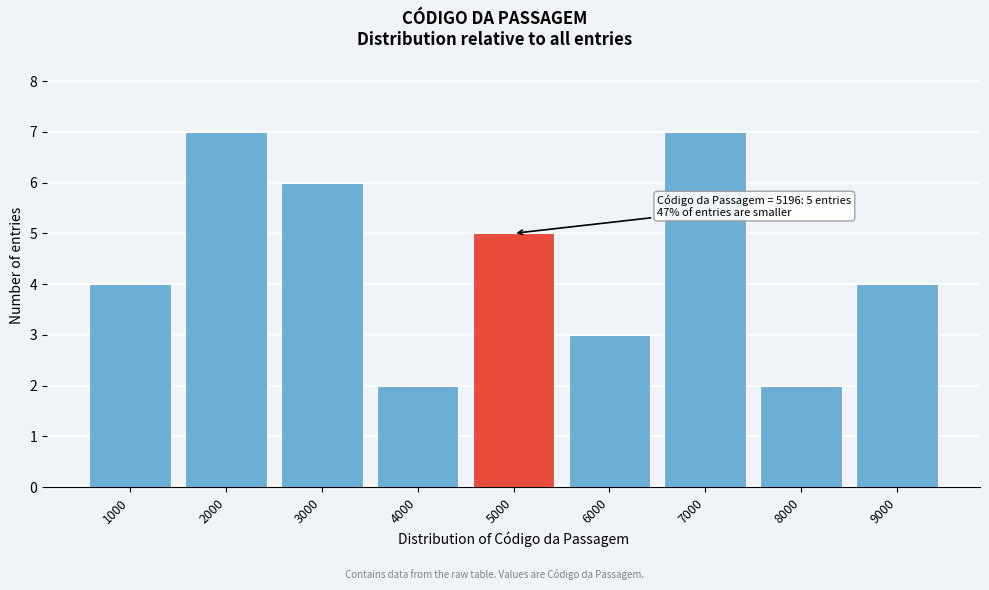

Reading left to right, list all the values displayed in this chart.

4	7	6	2	5	3	7	2	4